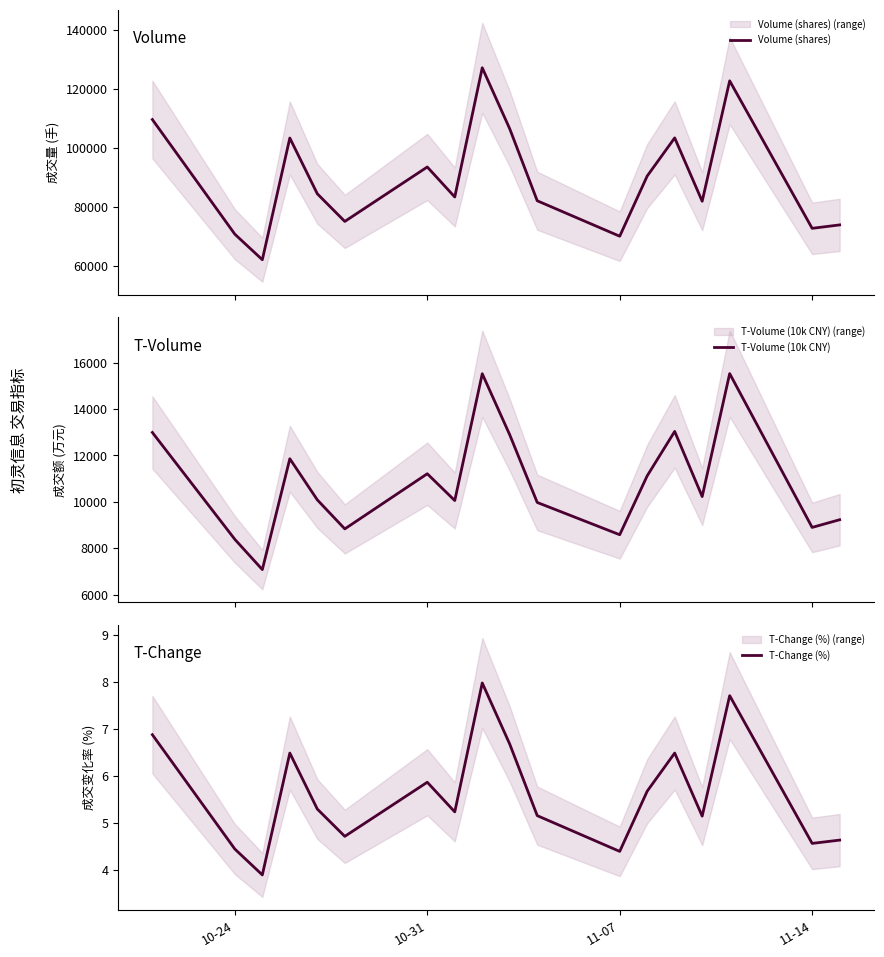

True or false: T-Change (%) and Volume (shares) cross at least once.

False